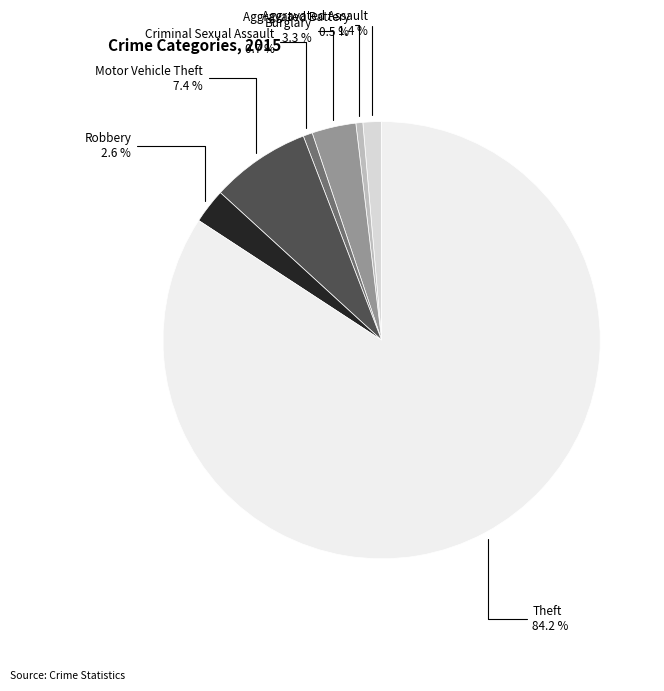

What is the majority slice?

Theft